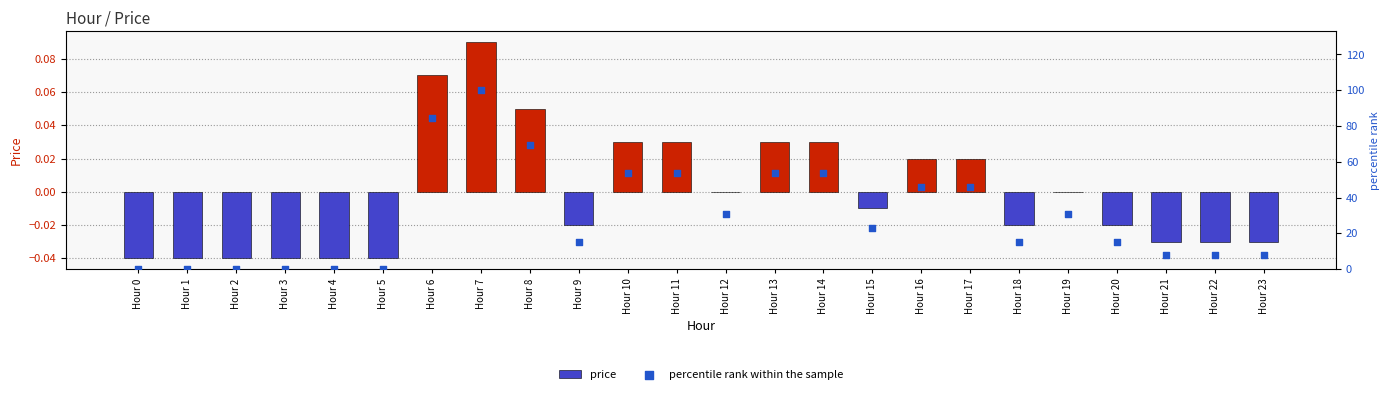

What are all the series names shown in the legend?

price, percentile rank within the sample